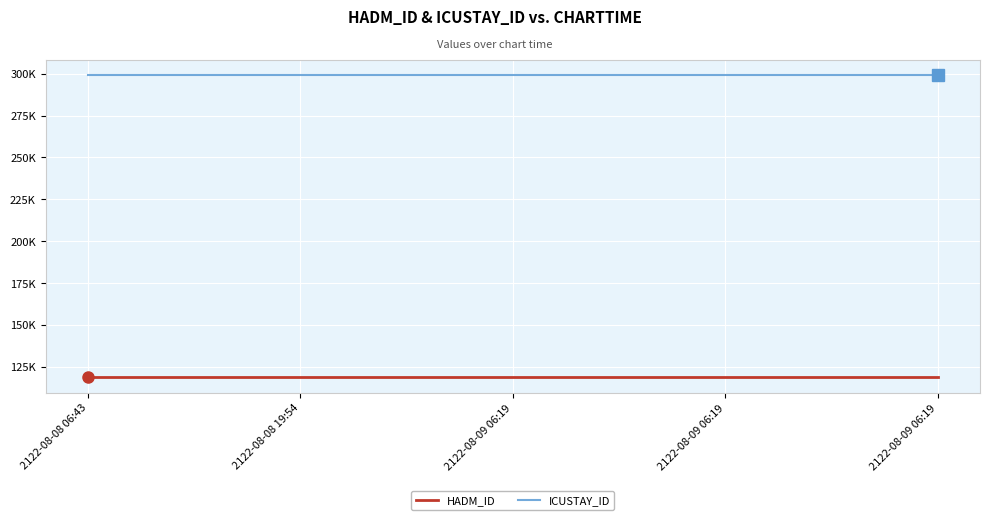

Rank the series at 2122-08-08 19:54 from lowest to highest value.

HADM_ID, ICUSTAY_ID